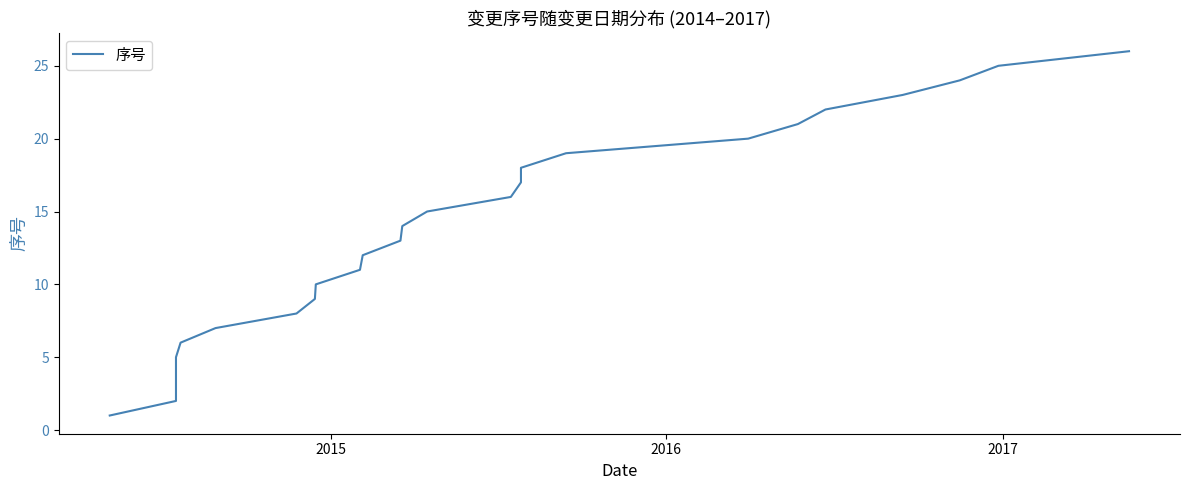

Does the chart display data point markers on the line(s)?

No